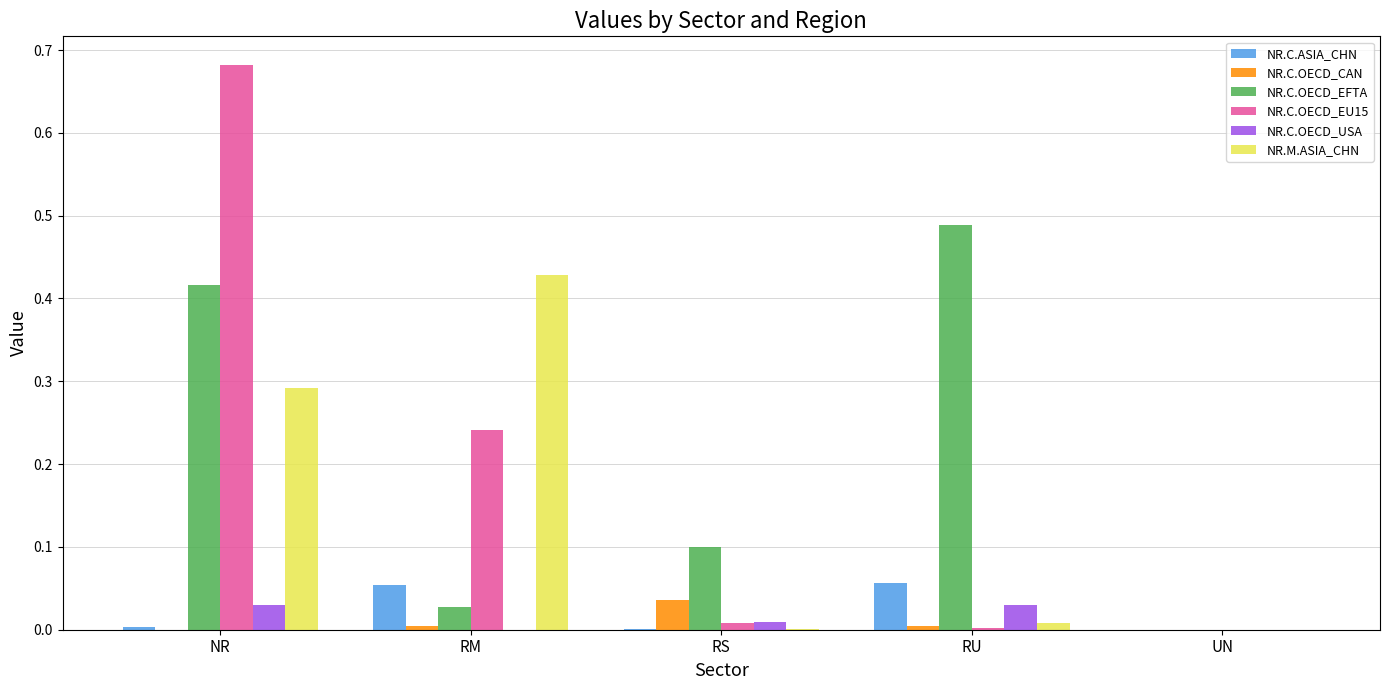

Which series changed the most between RU and UN?

NR.C.OECD_EFTA